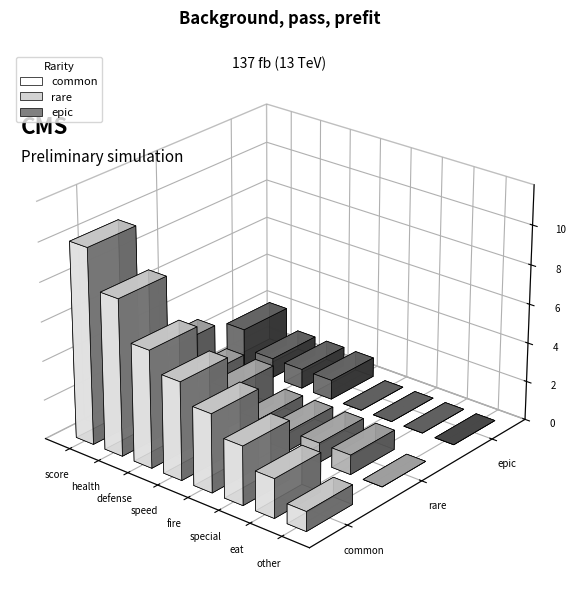

Reading left to right, what are all the values shown in this chart?

common: score=10	health=8	defense=6	speed=5	fire=4	special=3	eat=2	other=1
rare: score=3	health=2	defense=2	speed=1	fire=1	special=1	eat=1	other=0
epic: score=2	health=1	defense=1	speed=1	fire=0	special=0	eat=0	other=0